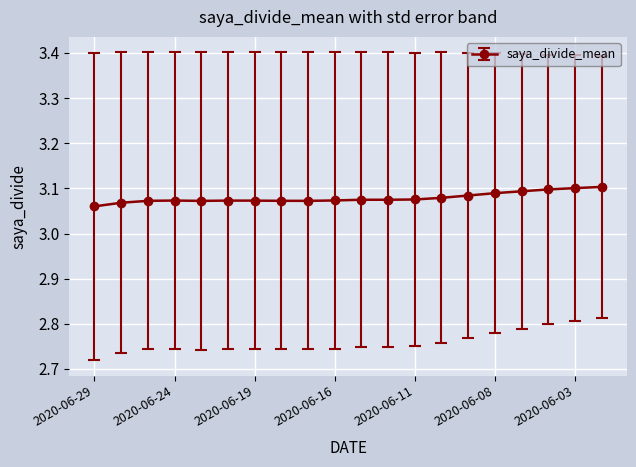

True or false: the data has more than 1 interior local peaks.

True